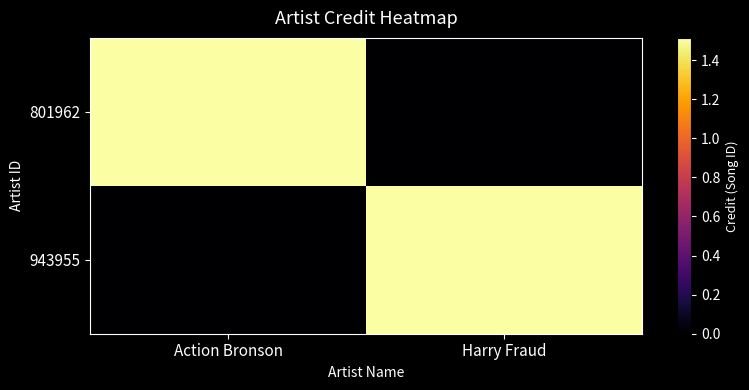

Reading left to right, what are all the values shown in this chart?

801962: Action Bronson=1513710	Harry Fraud=0
943955: Action Bronson=0	Harry Fraud=1513710